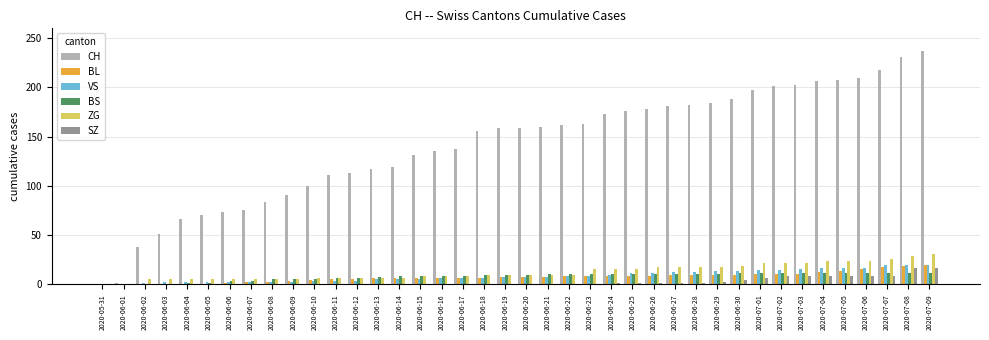

How many distinct data groups are displayed?

6